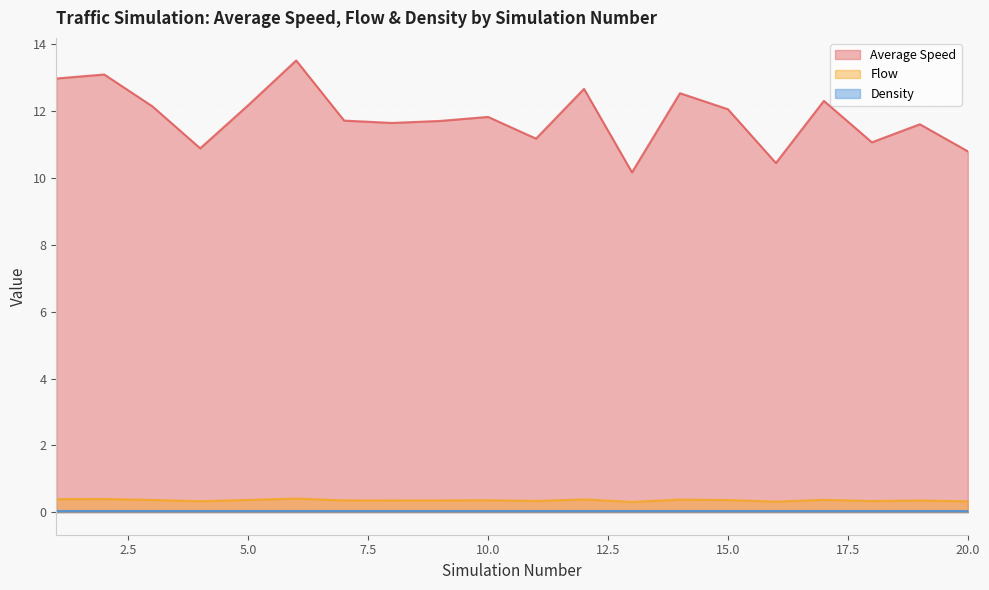

Which category has the highest value across all series?

6